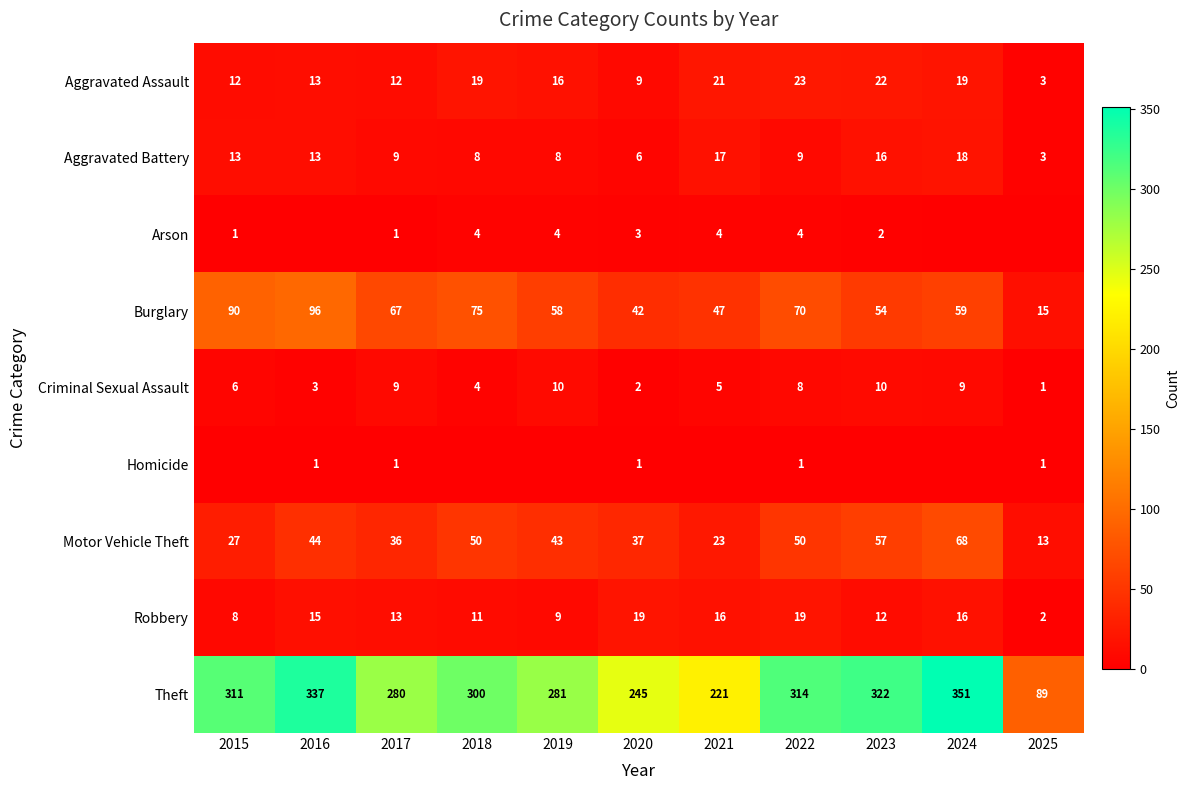

What is the difference between the highest and lowest values at 2022?

313